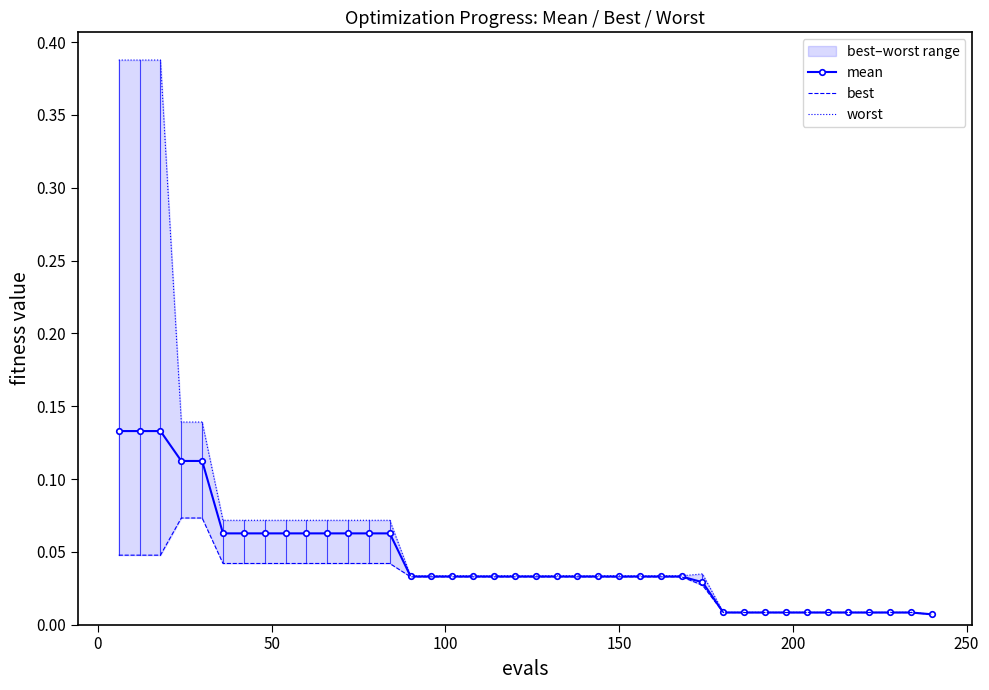

Which series has the largest total across all categories?

worst